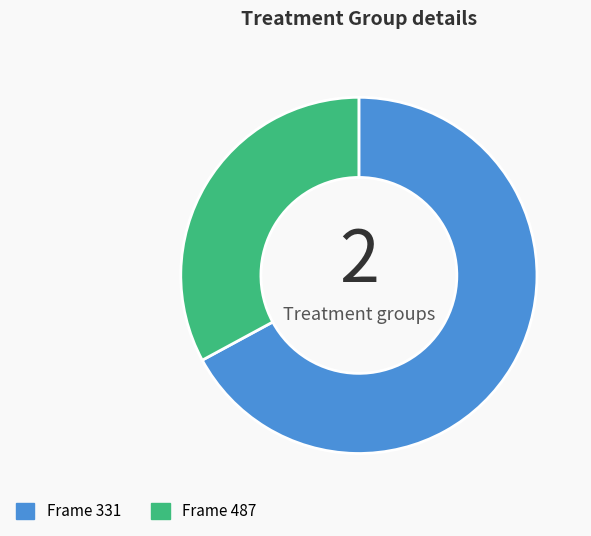

Does any single category account for the majority?

Yes